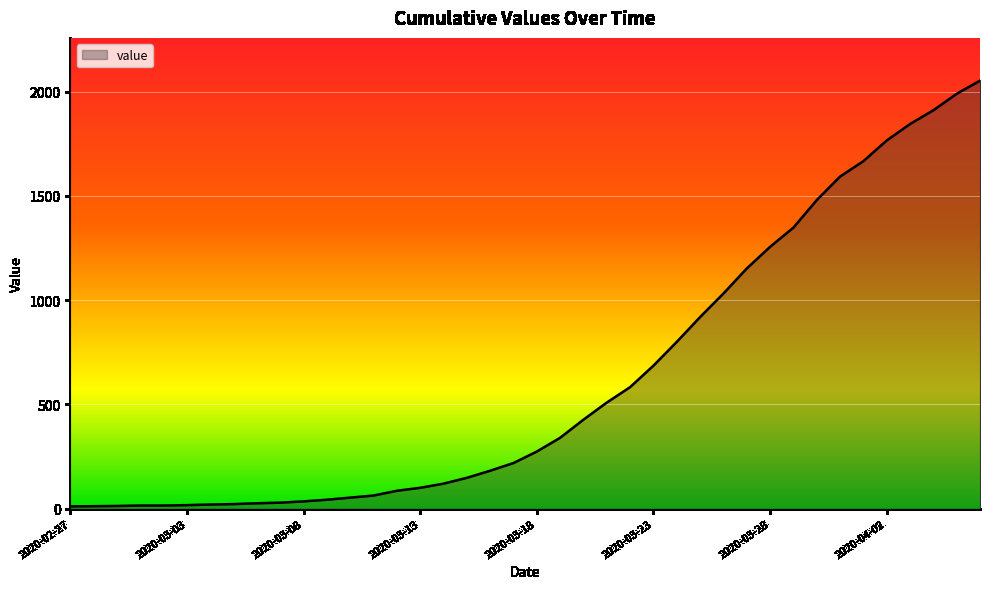

Does the chart display data point markers on the line(s)?

No